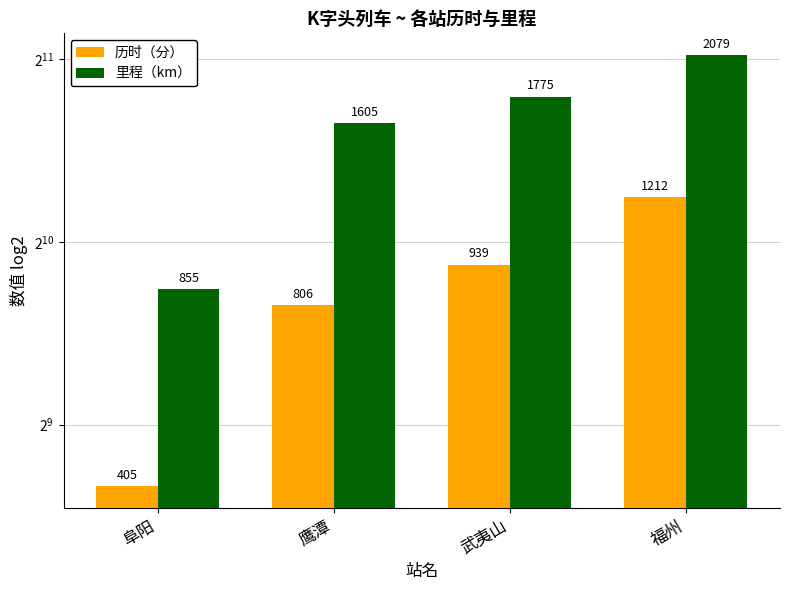

How many data points in 里程（km） are less than 1775?

2